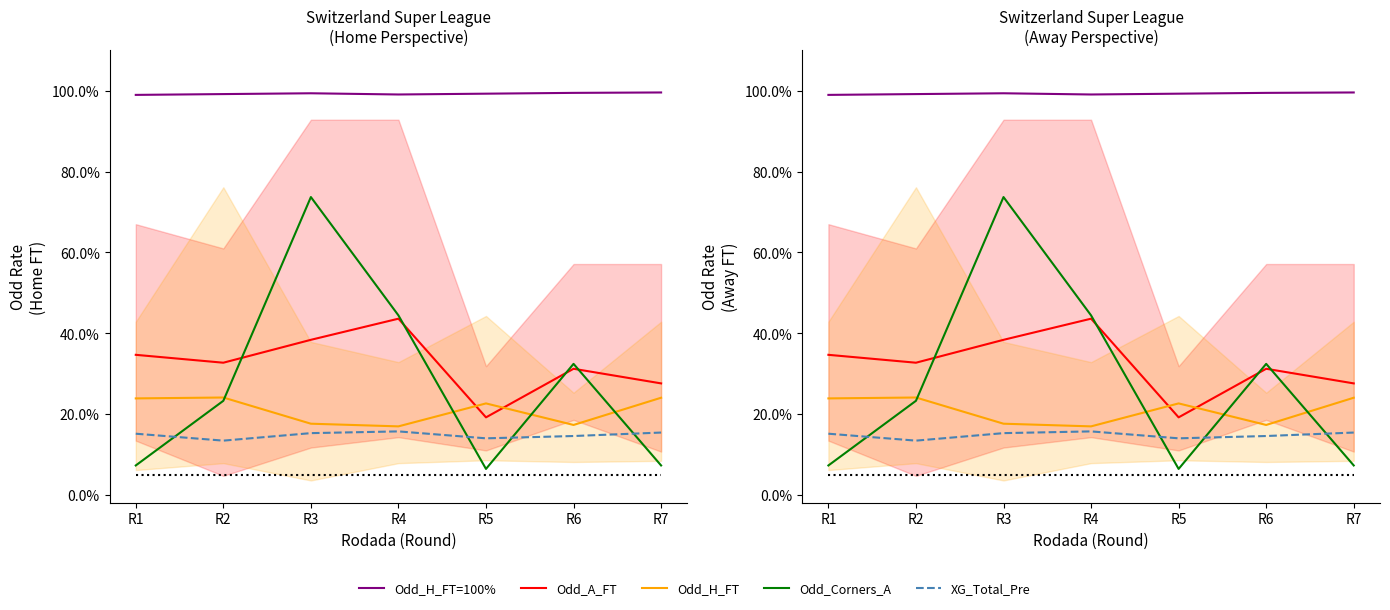

How many lines are shown in the chart?

5